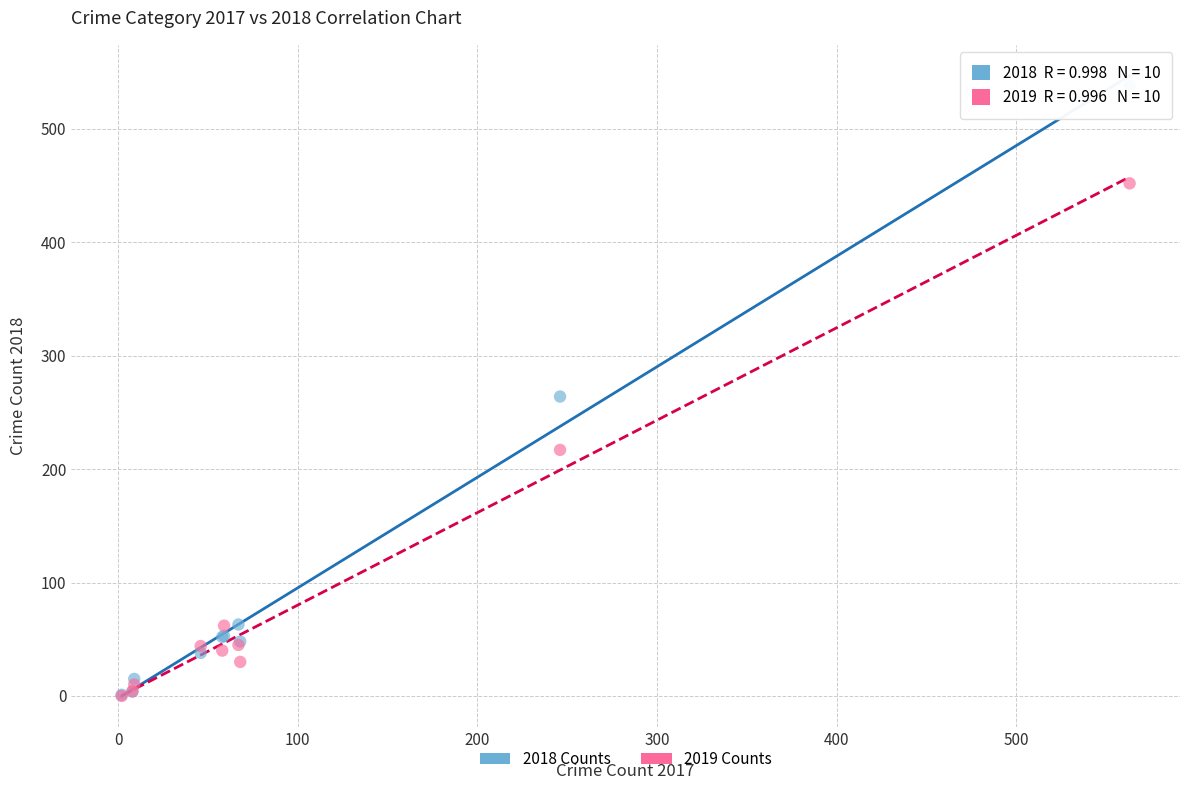

In the 2019 Counts series, what Y value is closest to 226?

217